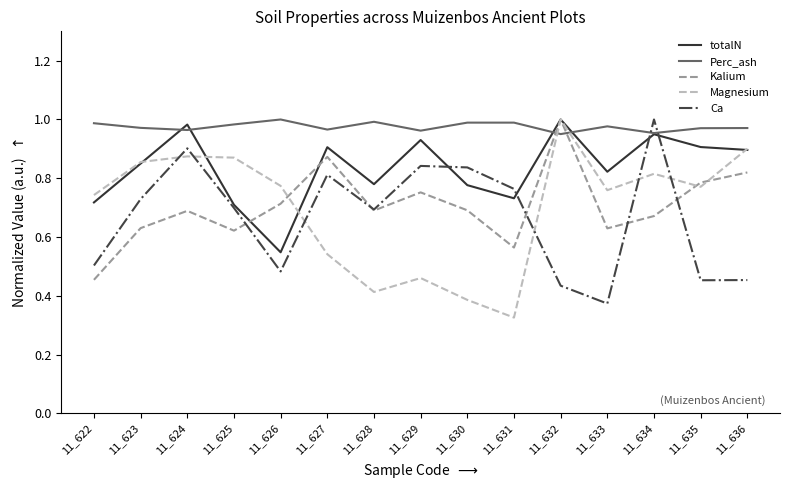

What is the total value across all series at 11_626?

3.5